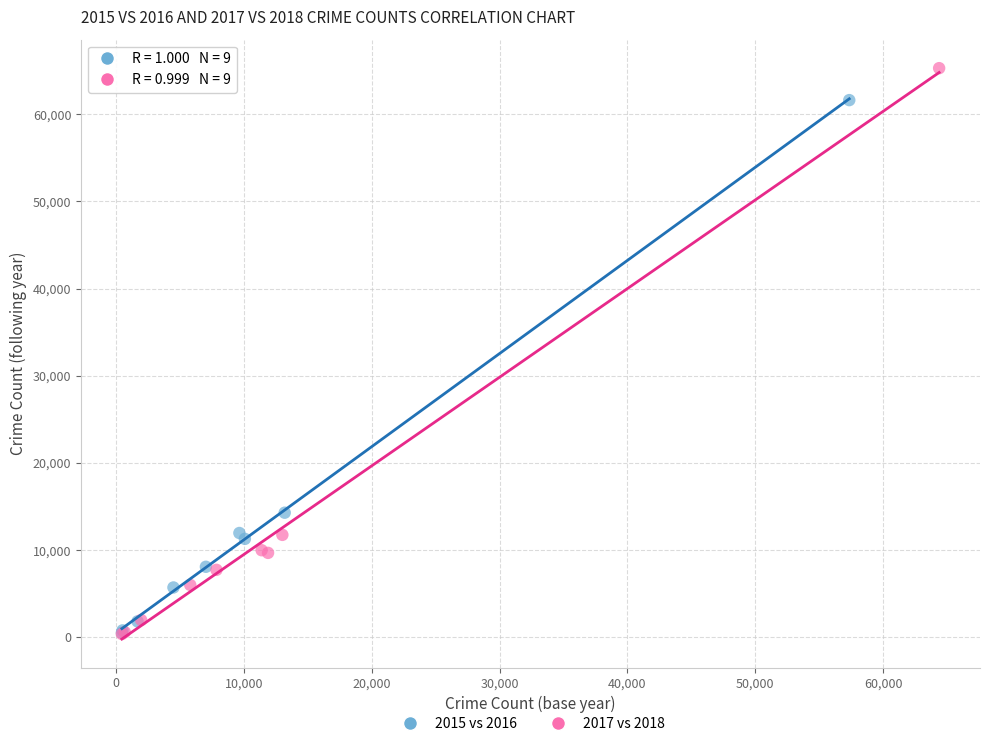

Which series reaches the maximum Y coordinate?

2017 vs 2018